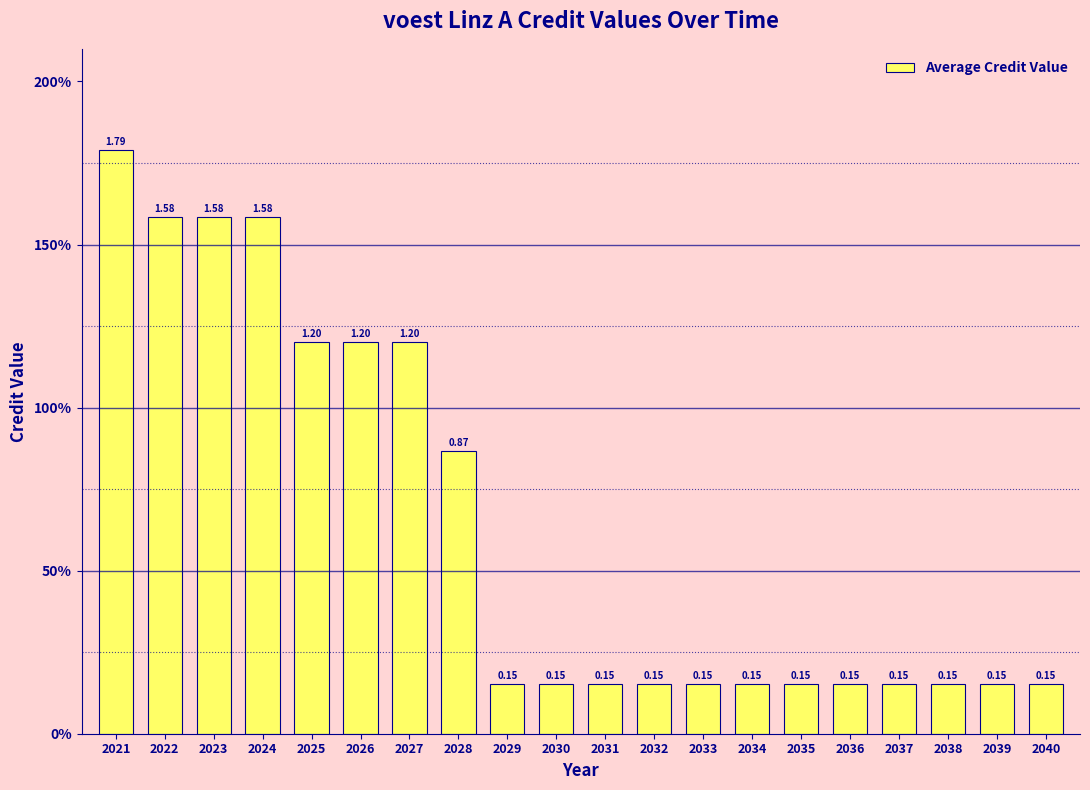

Are the bars horizontal?

No